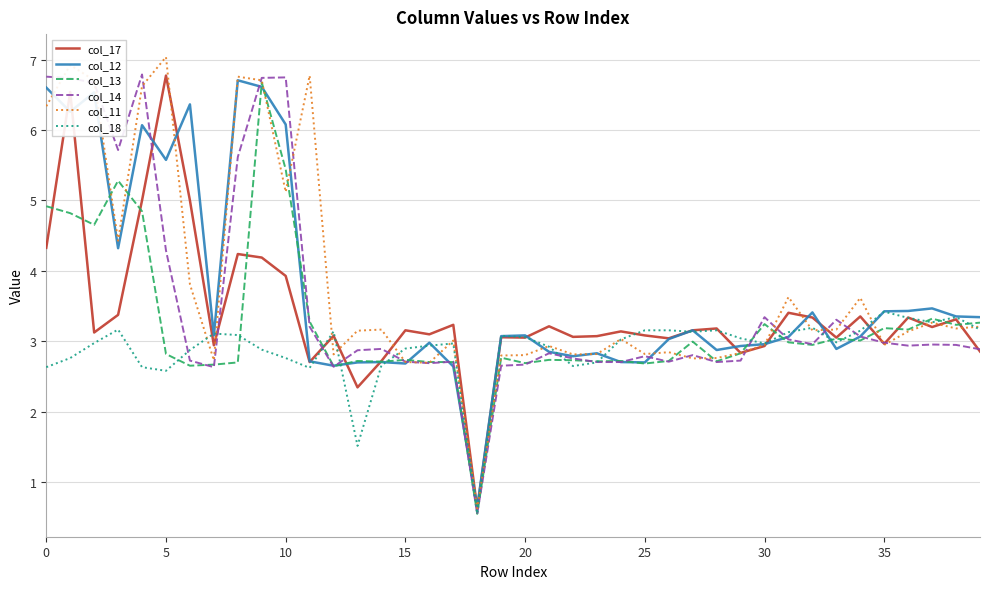

What are all the series names shown in the legend?

col_17, col_12, col_13, col_14, col_11, col_18